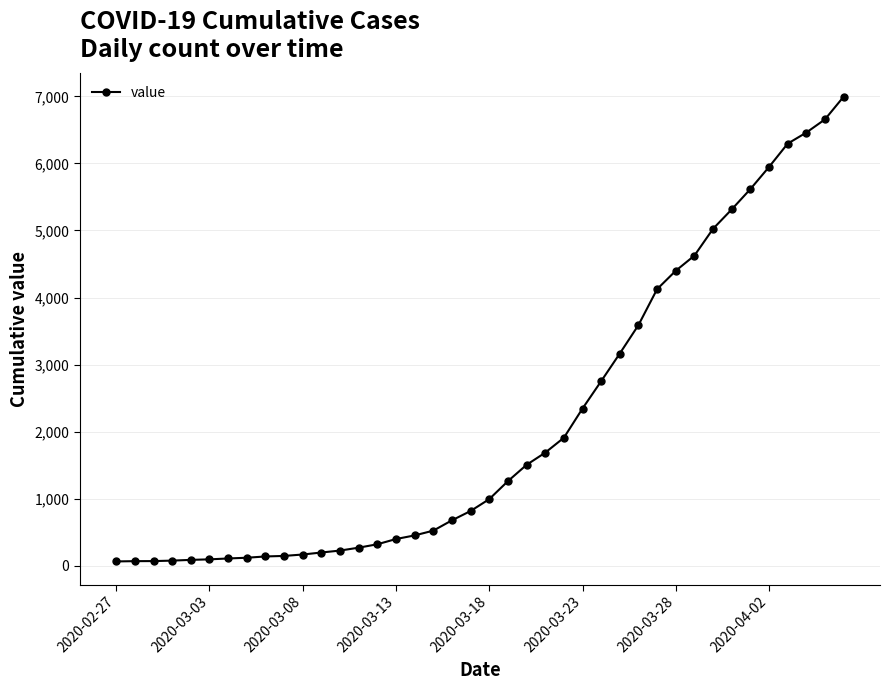

What is the maximum value shown in the chart?

6995